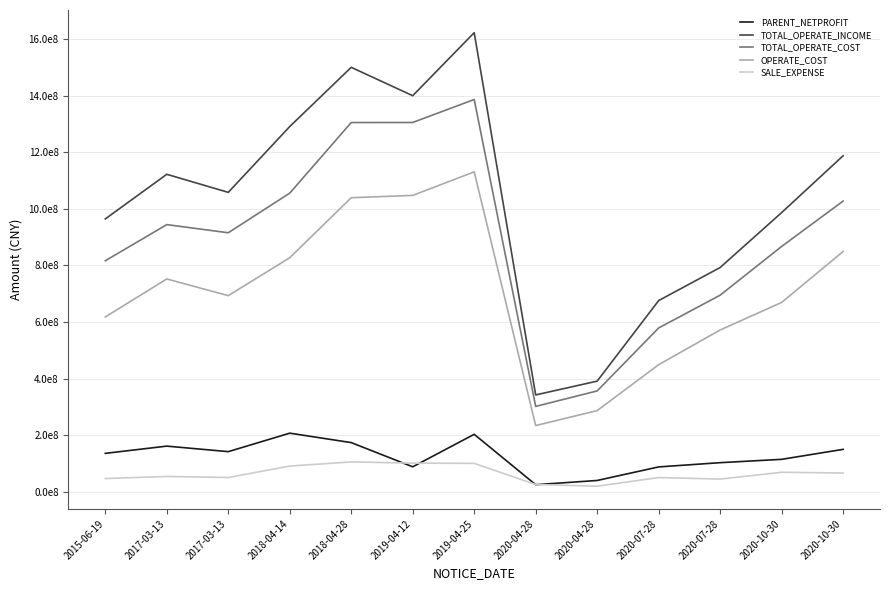

True or false: OPERATE_COST and TOTAL_OPERATE_COST cross at least once.

False